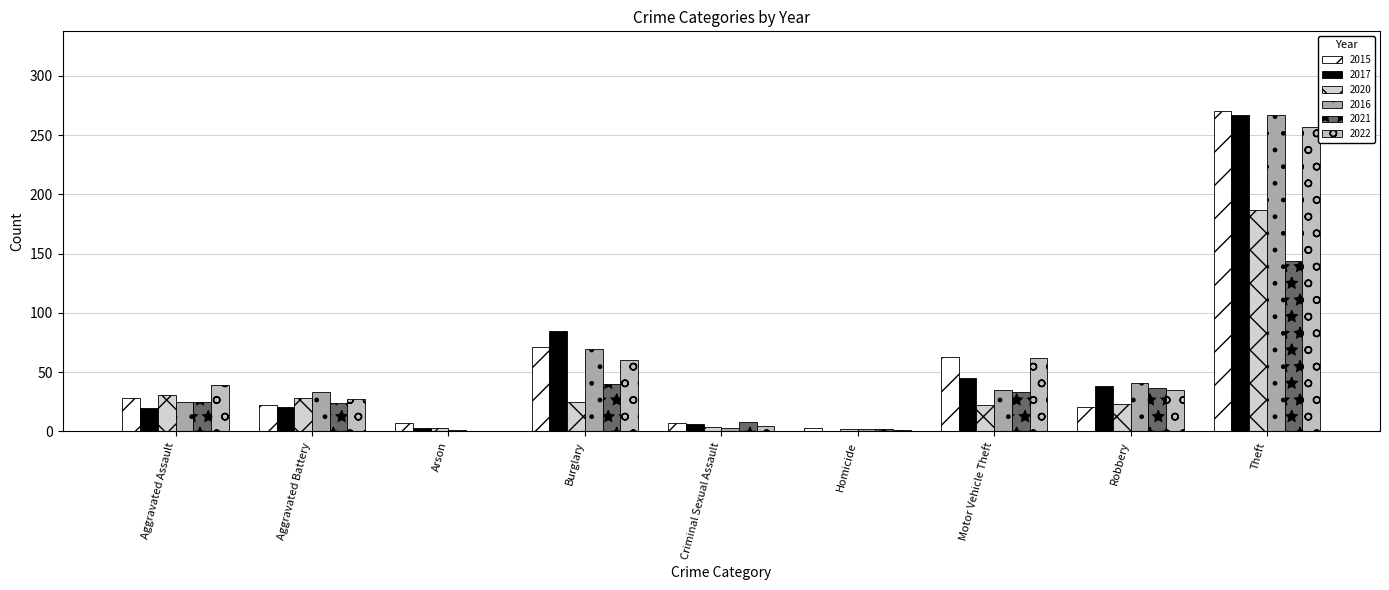

Reading right to left, extract all data points from this chart.

2015: 270	21	63	3	7	71	7	22	28
2017: 267	38	45	0	6	85	3	21	20
2020: 187	23	22	2	4	25	3	28	31
2016: 267	41	35	2	3	70	1	33	25
2021: 144	37	33	2	8	40	0	24	25
2022: 257	35	62	1	5	60	0	27	39